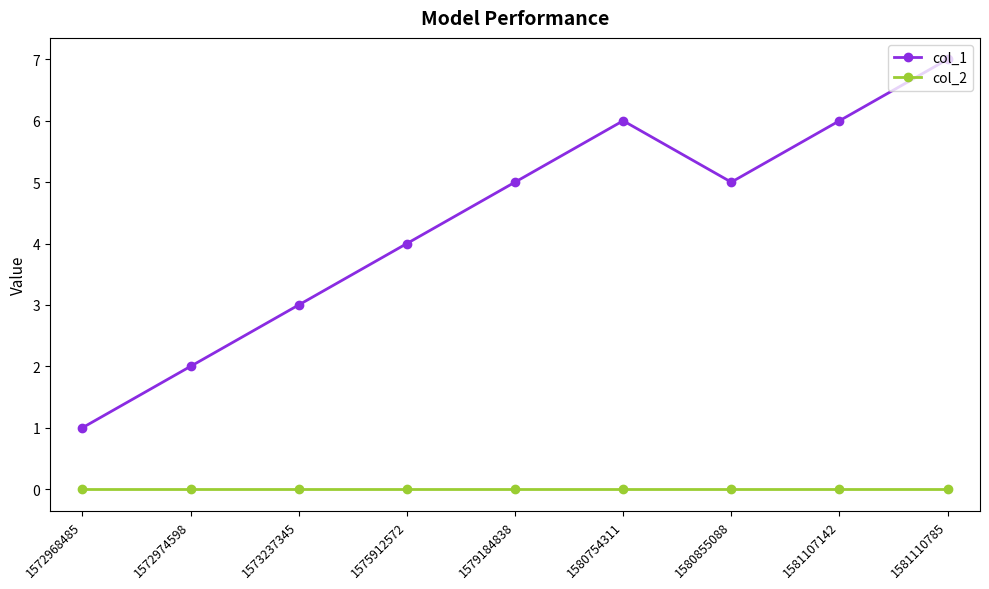

What is the sum of the col_1 values at 1572968485 and 1580855088?

6